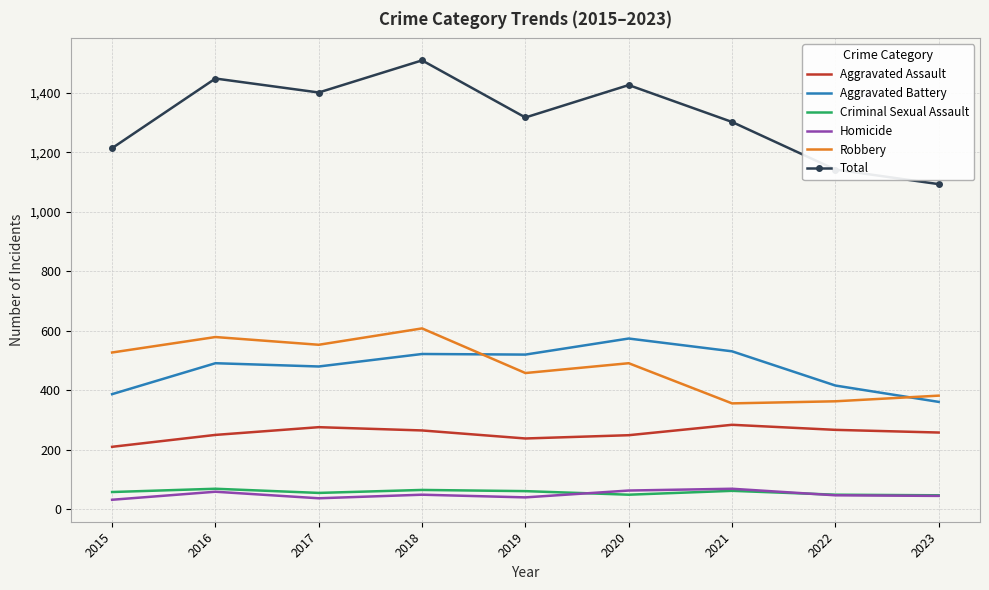

True or false: Criminal Sexual Assault has more than 0 interior local peaks.

True